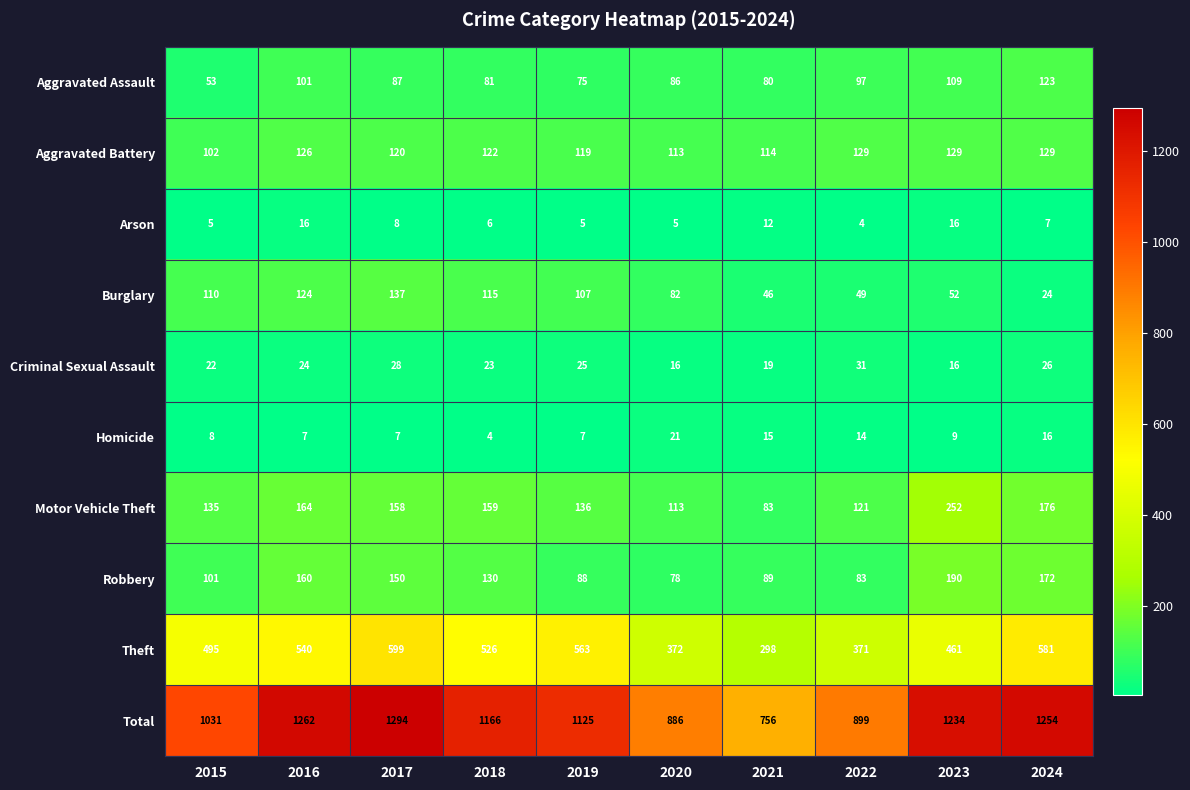

The value of Aggravated Assault at 2019 is 37. True or false?

False